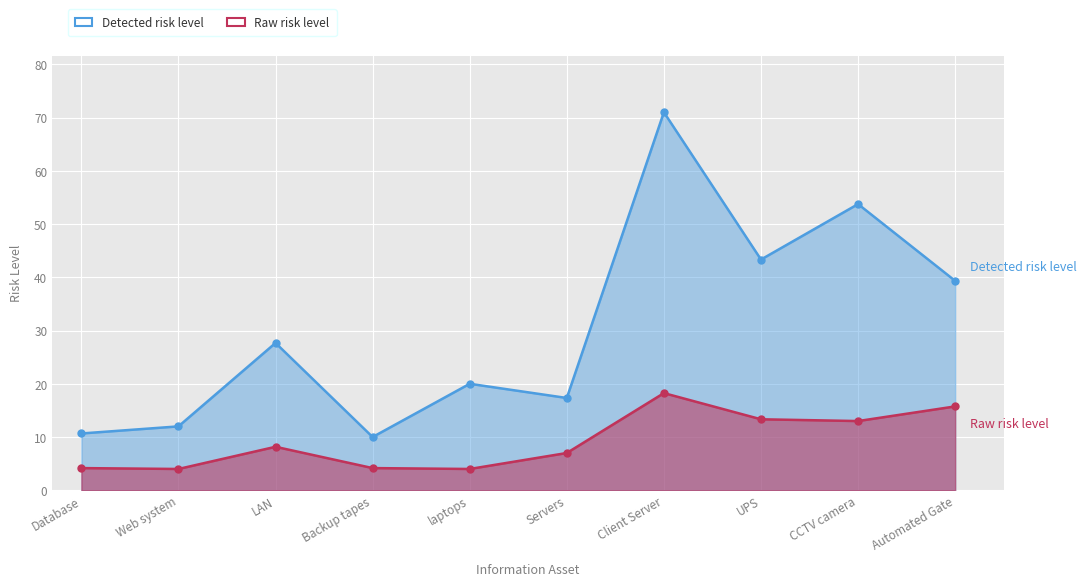

What are all the series names shown in the legend?

Raw risk level, Detected risk level